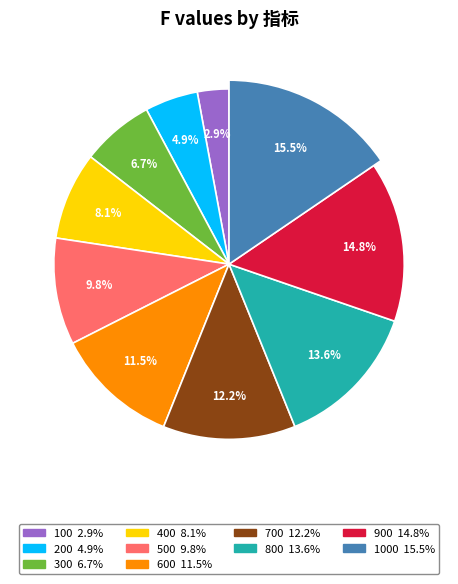

To the nearest percent, what is the average slice percentage?

10%